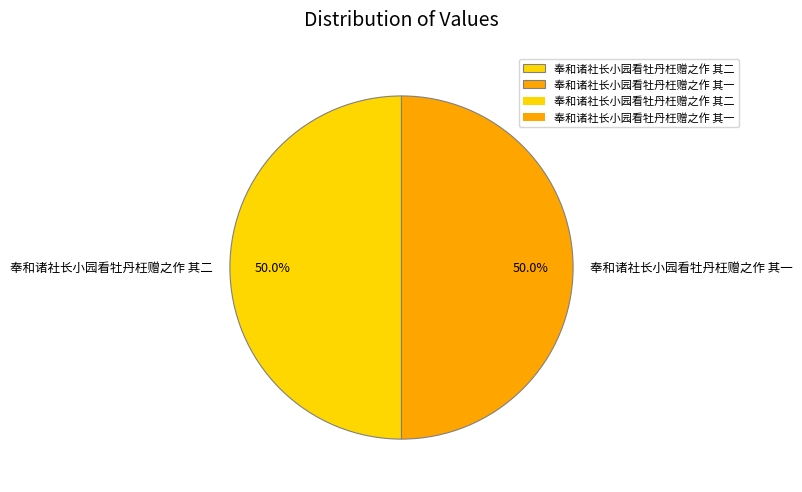

To the nearest percent, what is the average slice percentage?

50%